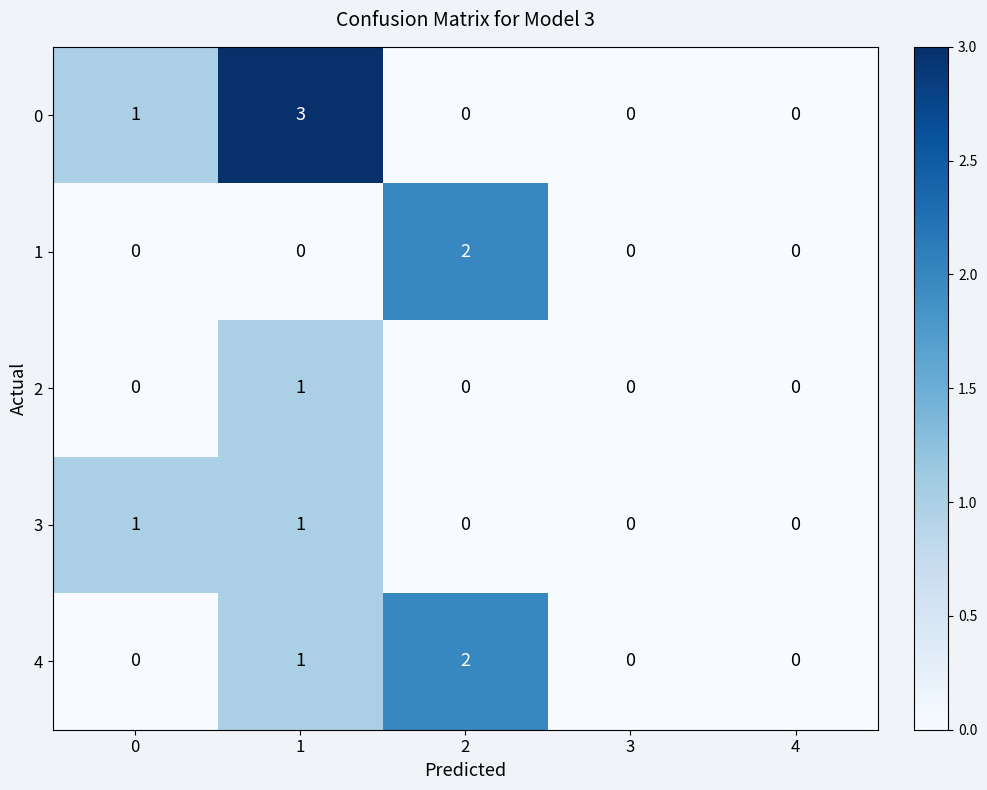

Is the value of 4 at 2 greater than the value of 3 at 1?

Yes